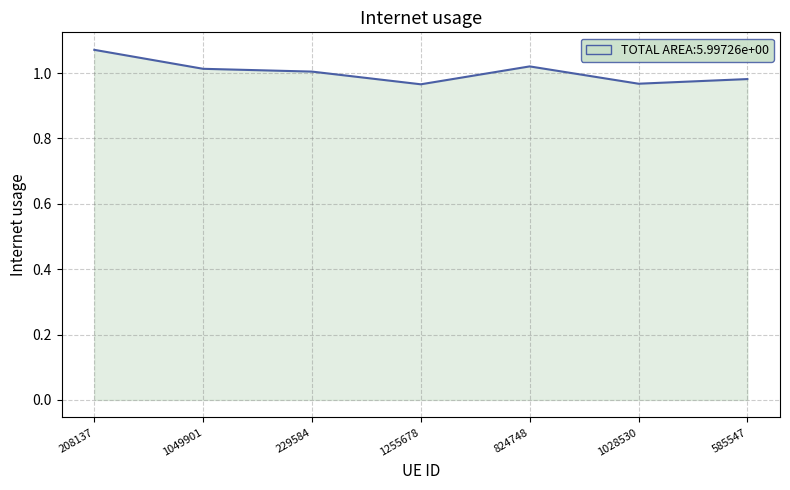

How many lines are shown in the chart?

1